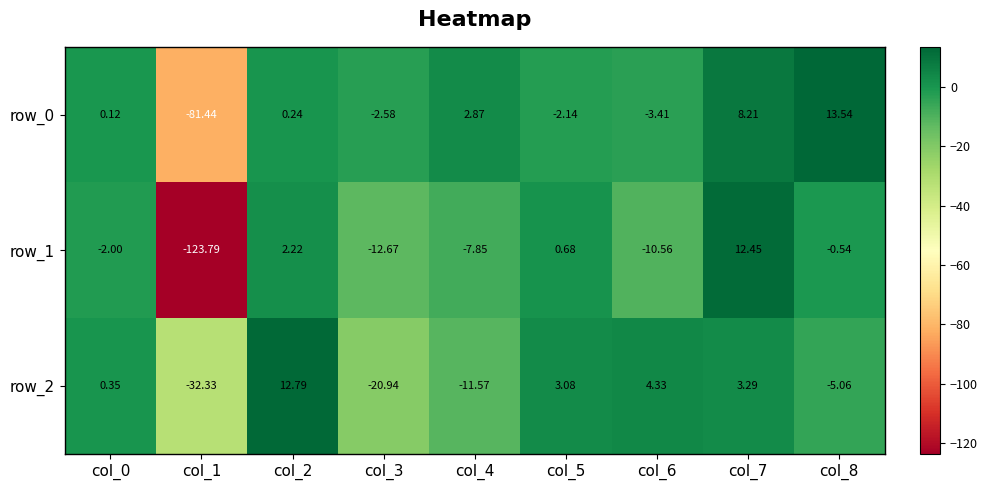

Is the value of row_1 at col_3 greater than the value of row_2 at col_4?

No